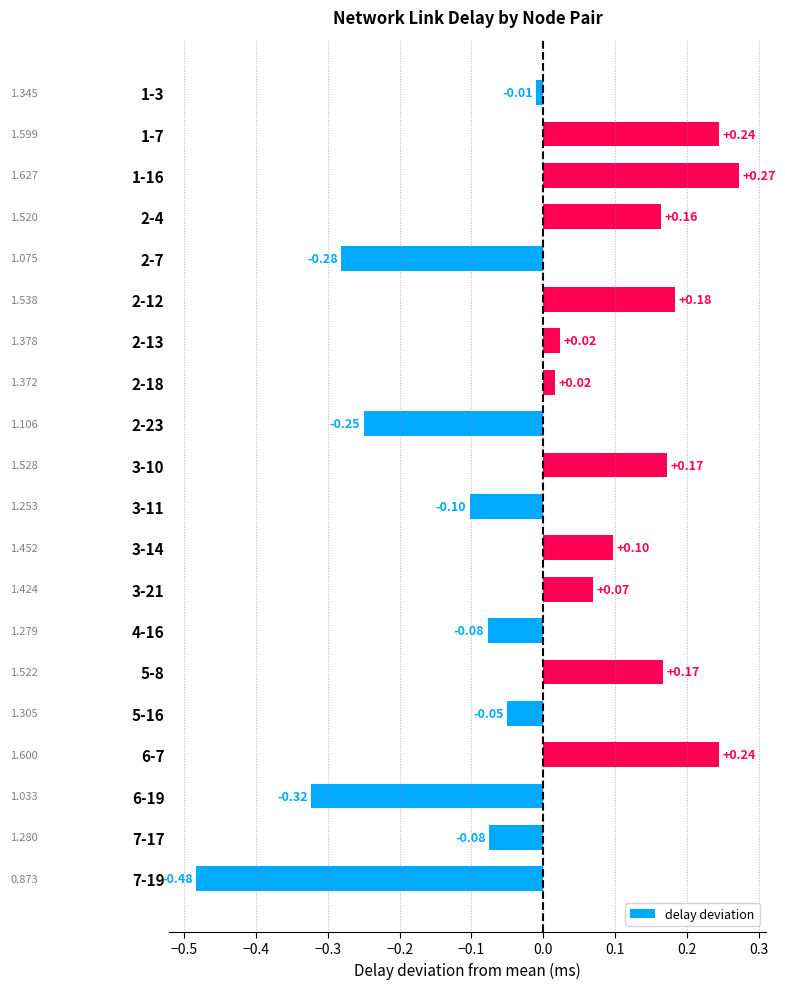

Which has a higher value, 3-21 or 6-7?

6-7